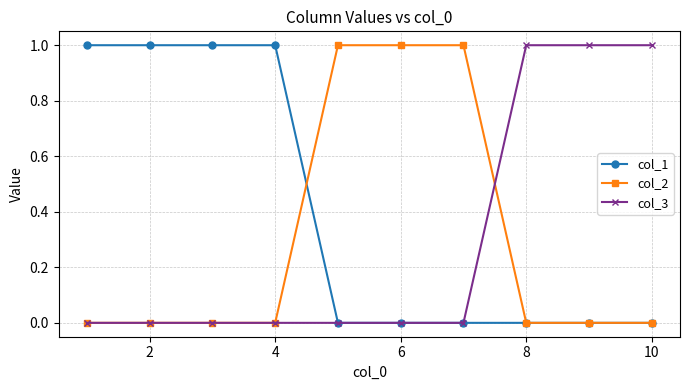

Reading right to left, extract all data points from this chart.

col_1: 0	0	0	0	0	0	1	1	1	1
col_2: 0	0	0	1	1	1	0	0	0	0
col_3: 1	1	1	0	0	0	0	0	0	0